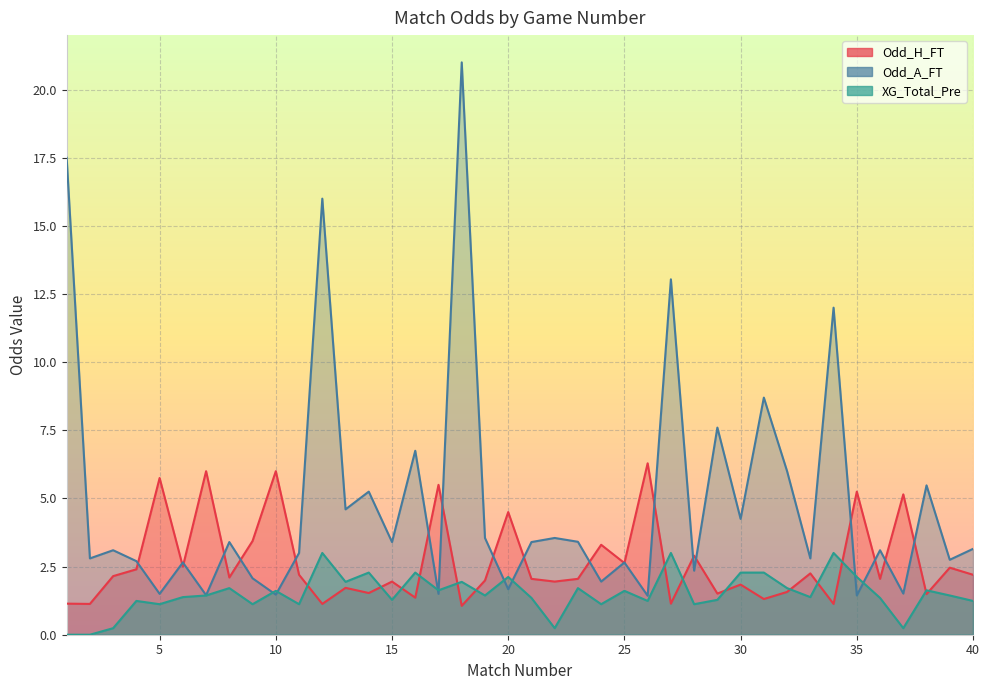

How many lines are shown in the chart?

3